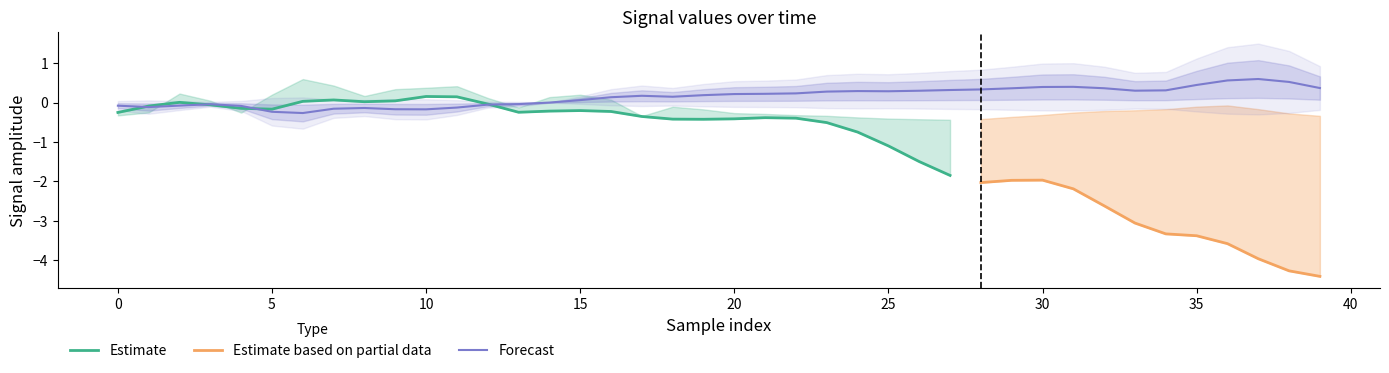

Does the chart display data point markers on the line(s)?

No